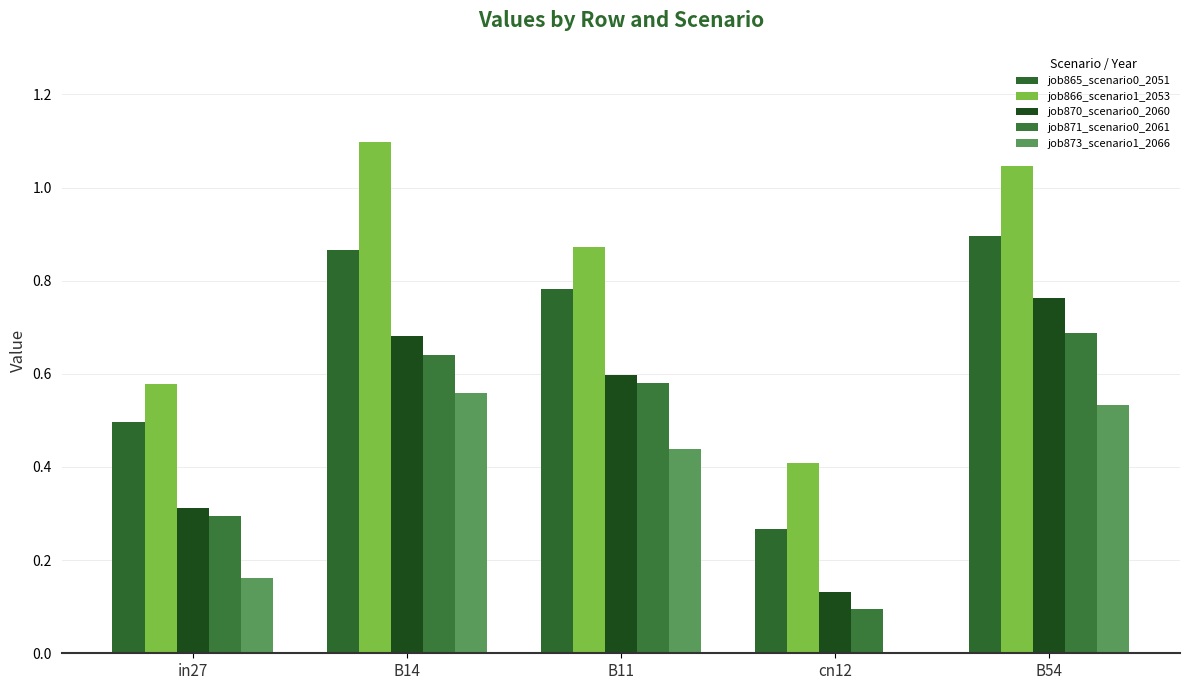

What is the value of the job871_scenario0_2061 bar at the 5th from the left?

0.7